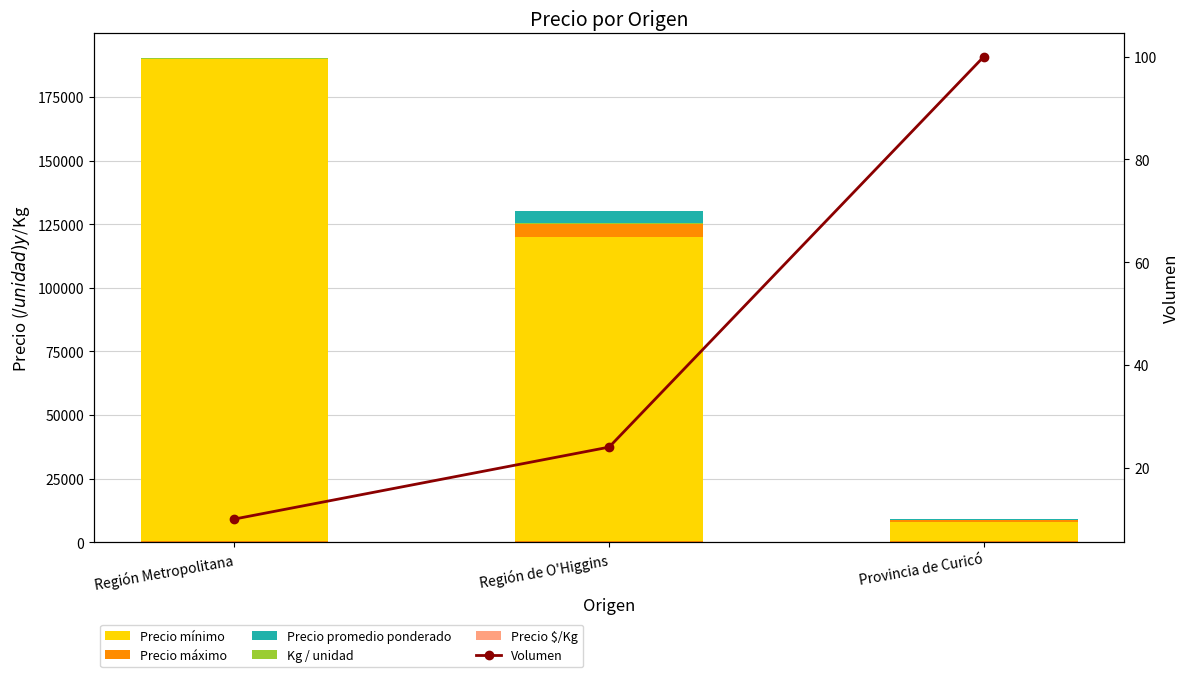

What is the minimum value shown in the chart?

-5000